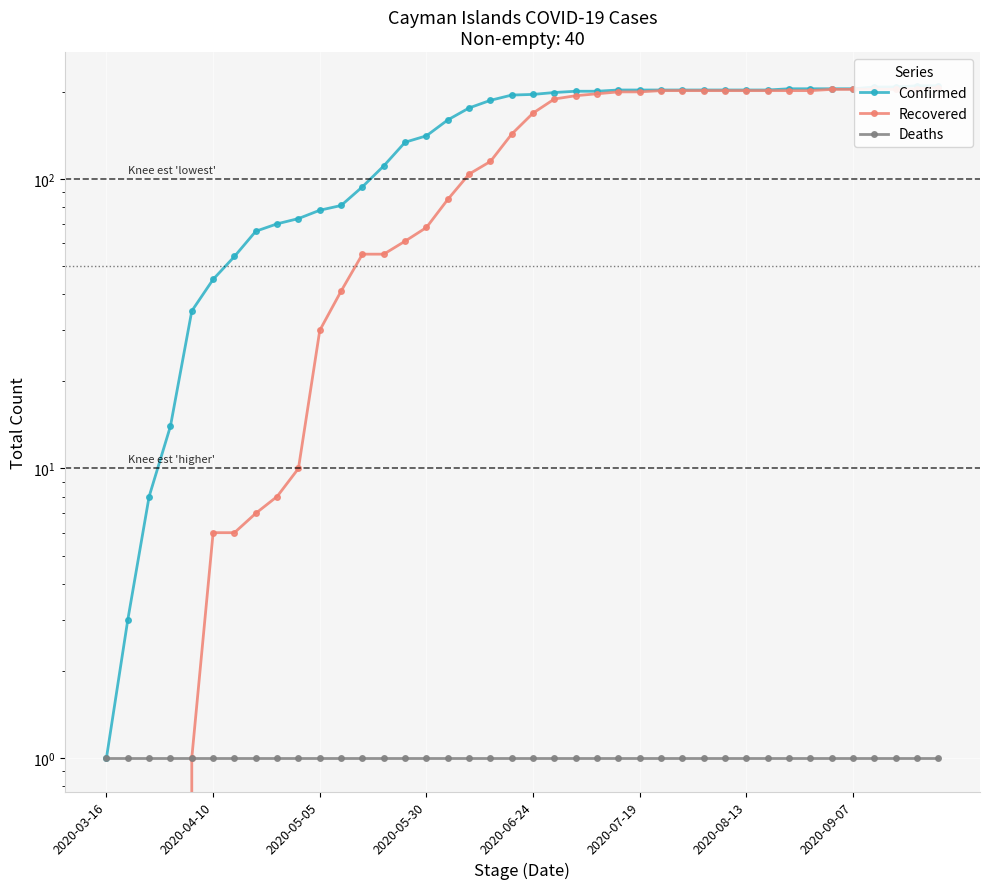

True or false: Deaths has more than 2 interior local peaks.

False